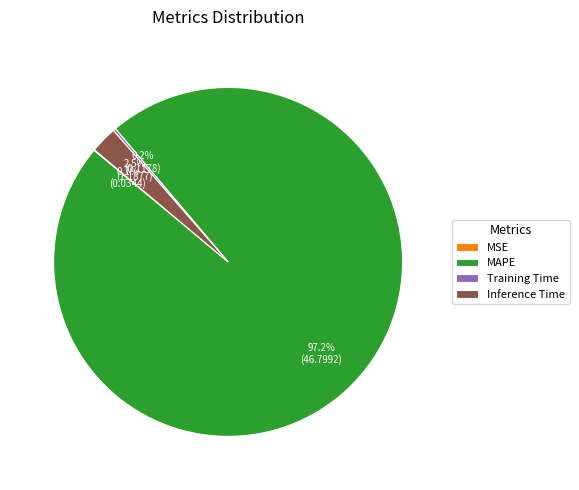

How much of the chart is everything except Inference Time?

97.5%